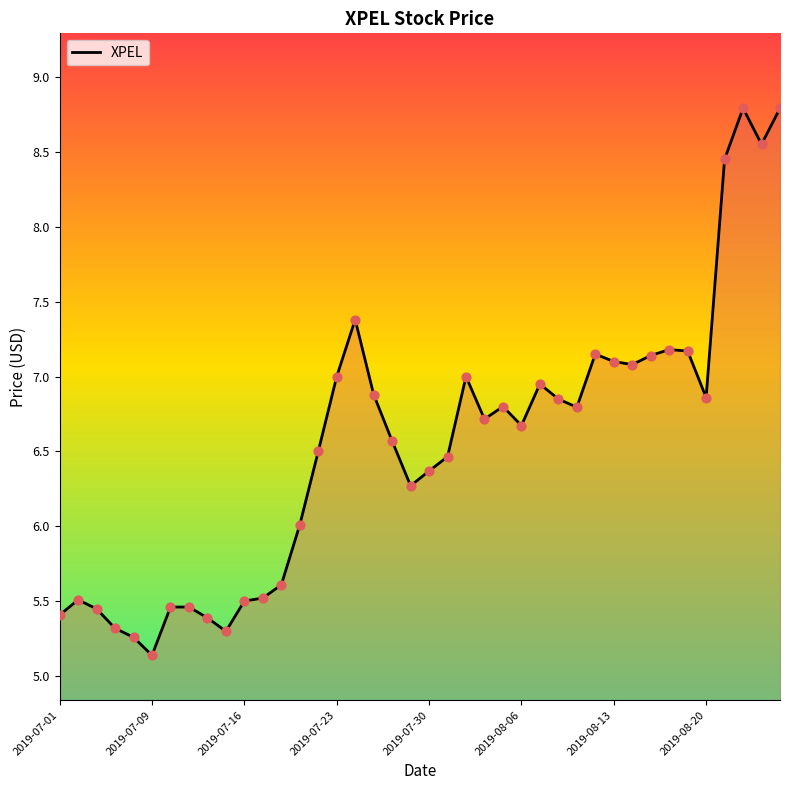

What is the maximum value shown in the chart?

8.8